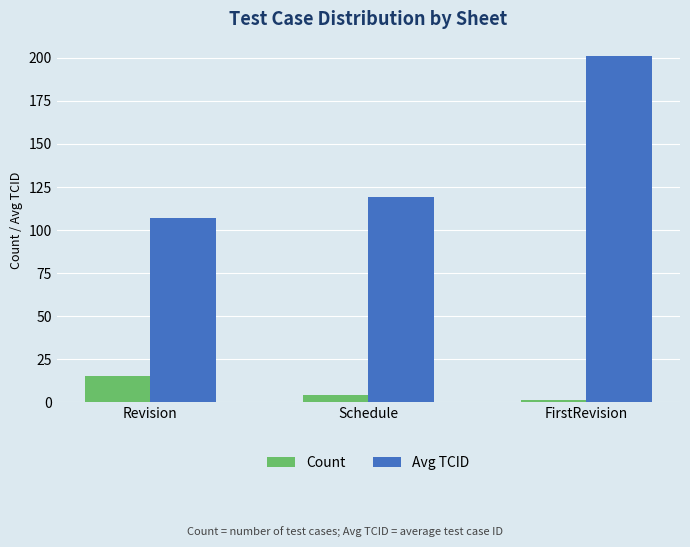

The Avg TCID series shows 107 at Revision. True or false?

True